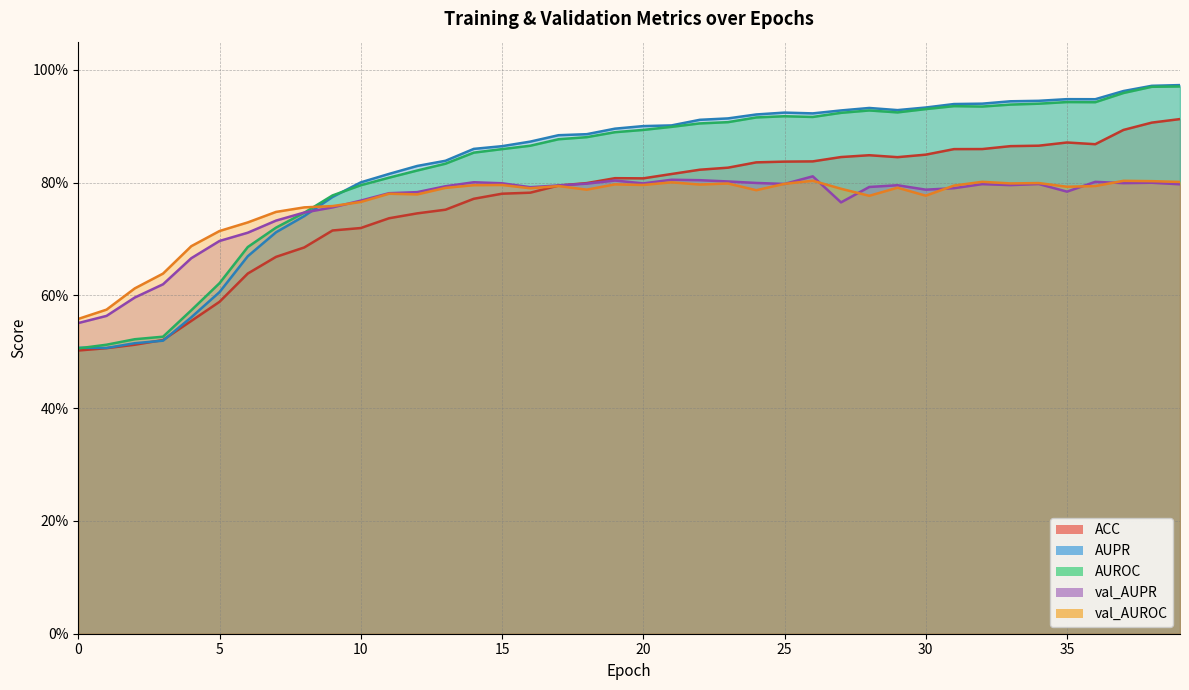

How many lines are shown in the chart?

5